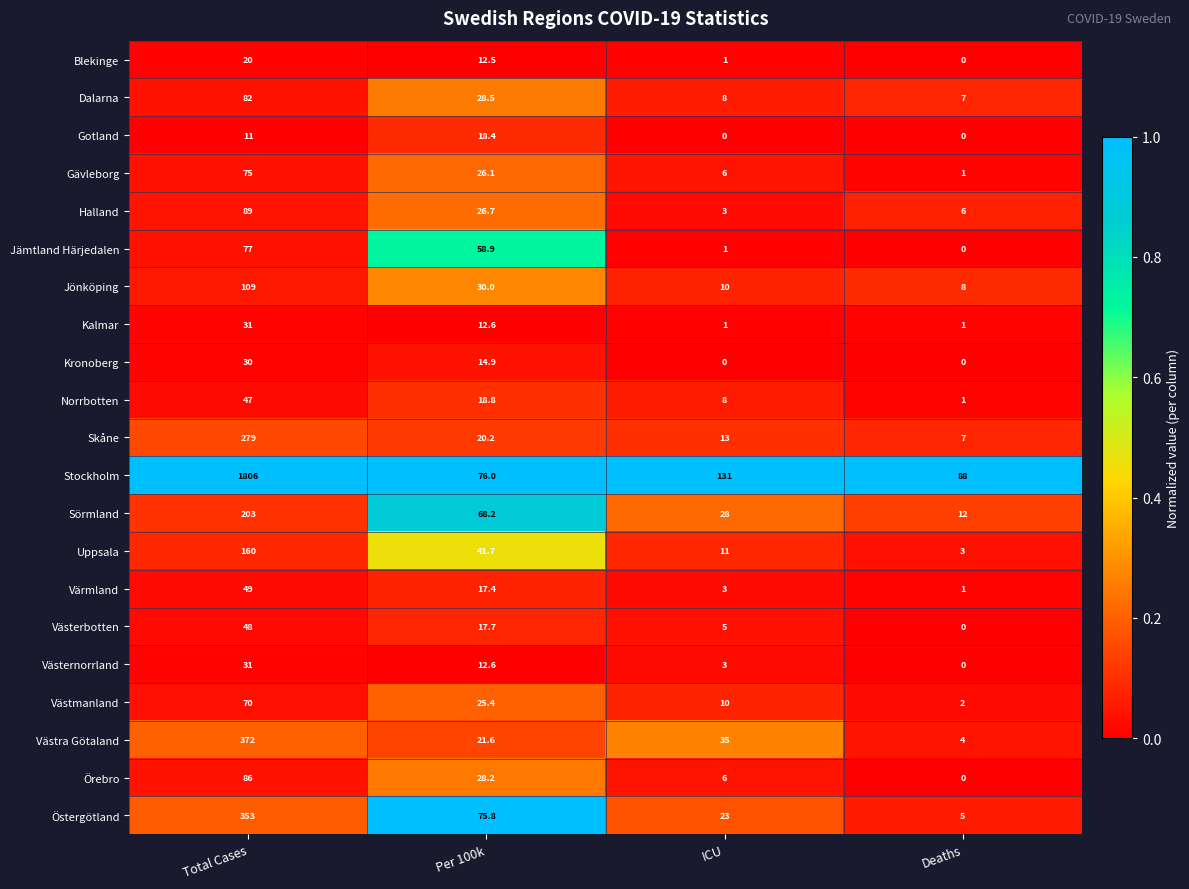

Which series has the widest spread of values?

Stockholm